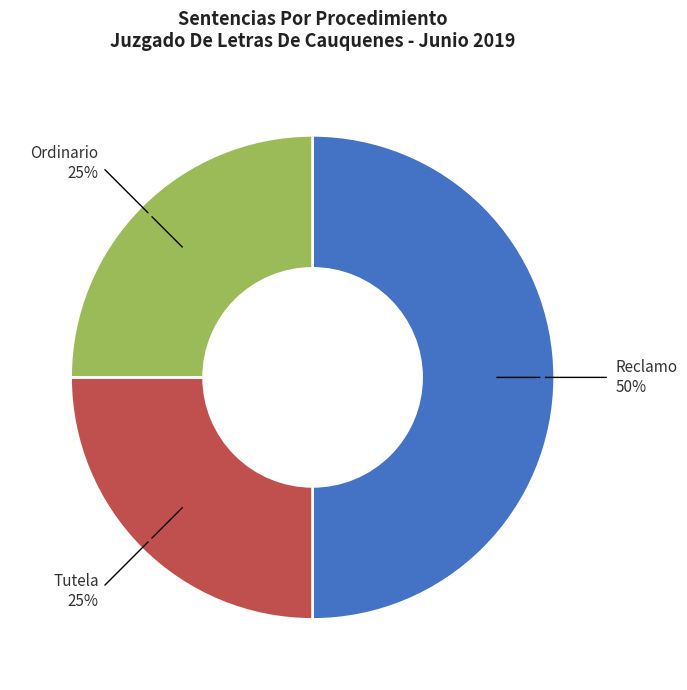

What is the largest slice in the pie chart?

Reclamo